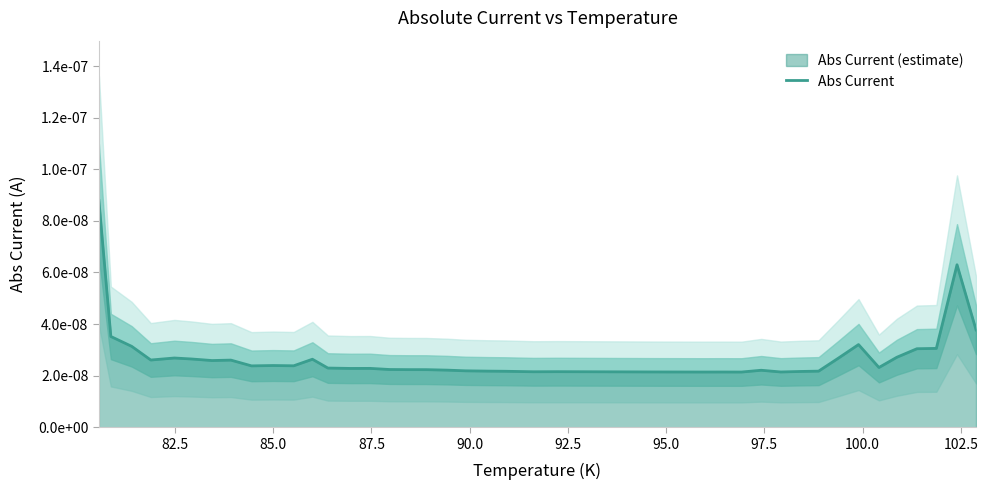

How many points are higher than both their immediate neighbors (excluding endpoints)?

10